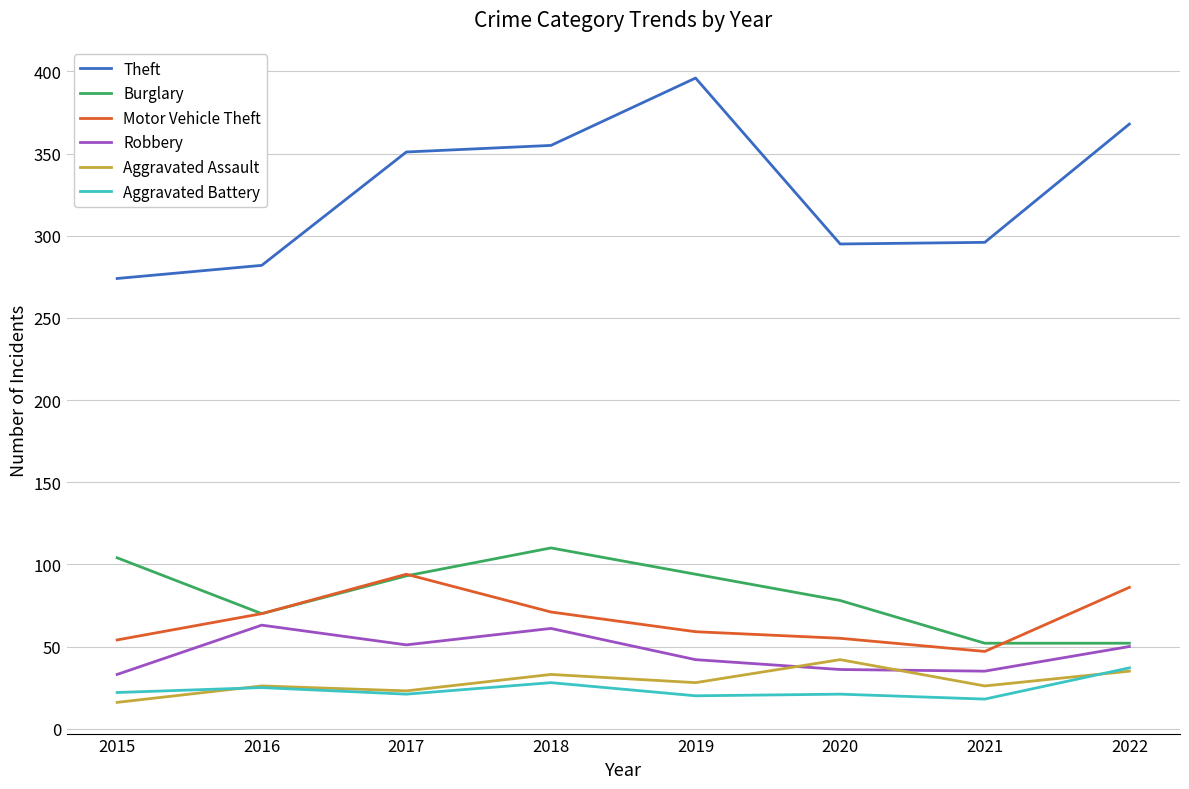

What is the smallest value displayed?

16